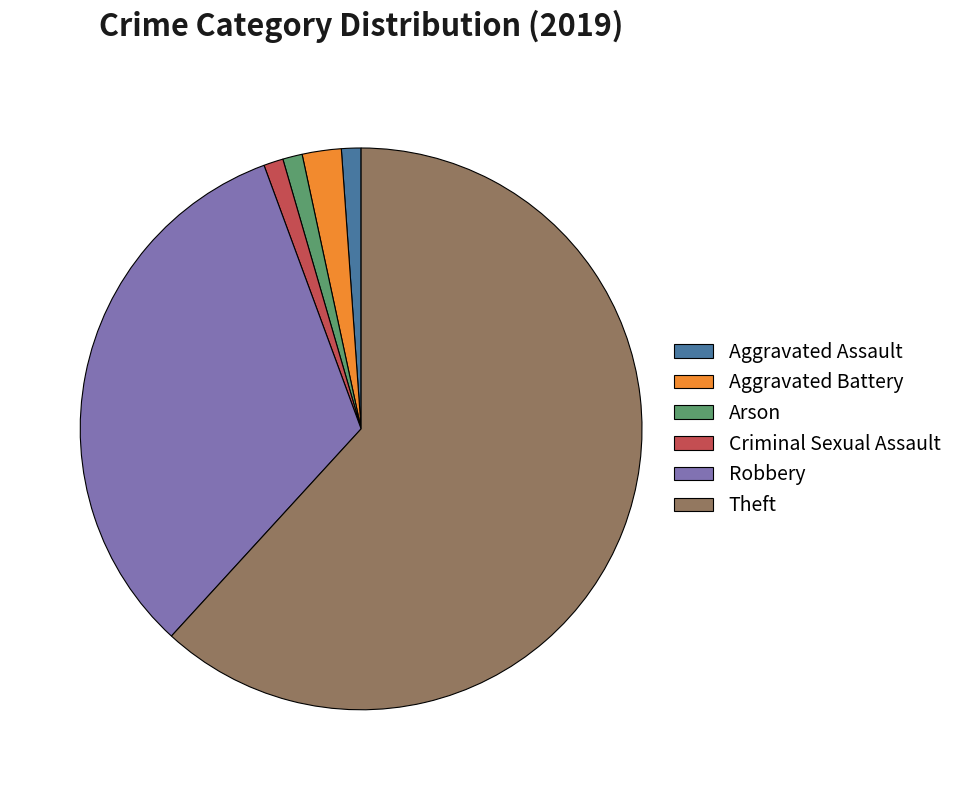

The Aggravated Assault slice represents 1% of the pie. True or false?

True